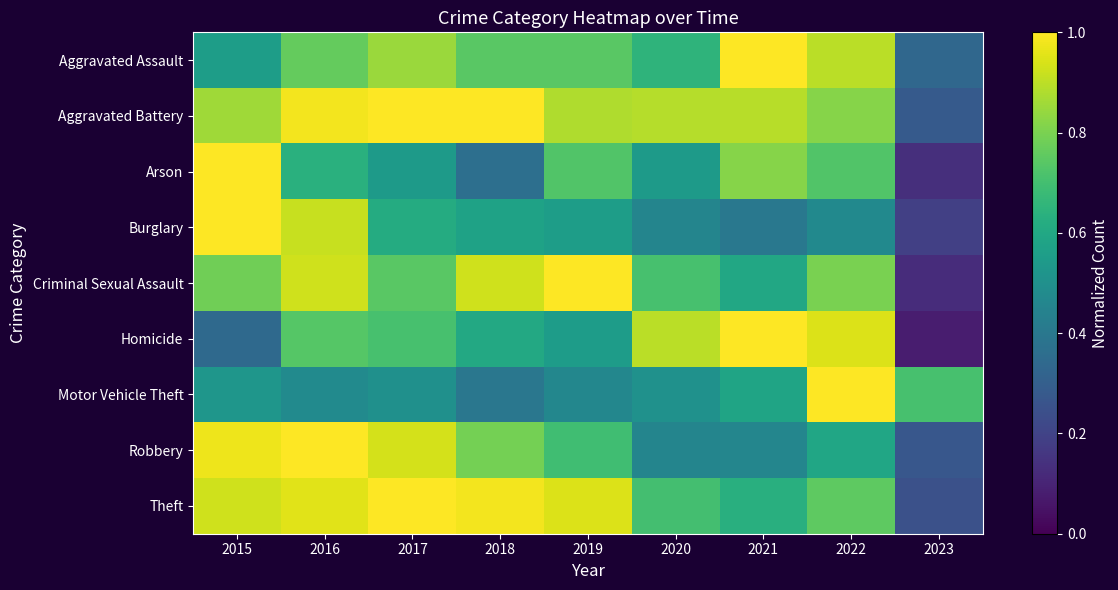

Which series has the largest range (max minus min)?

Homicide